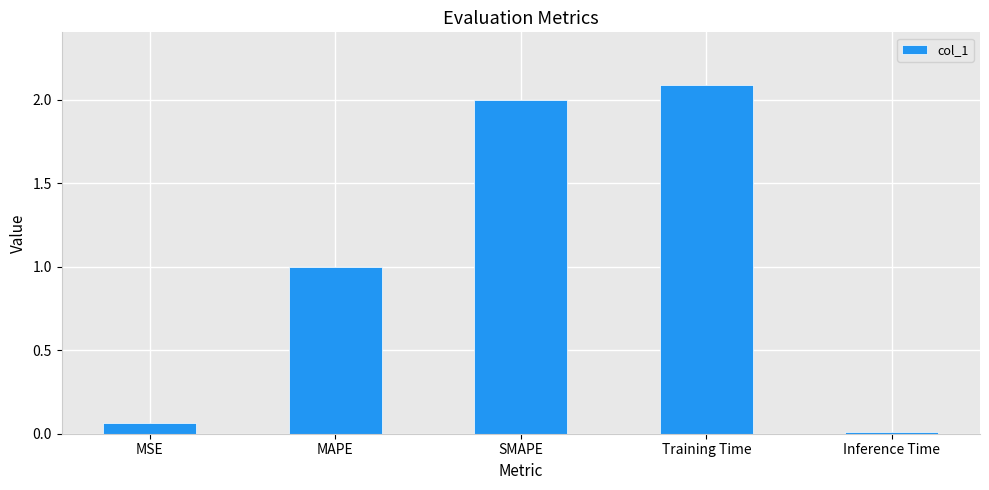

Rank the categories by value from lowest to highest.

Inference Time, MSE, MAPE, SMAPE, Training Time